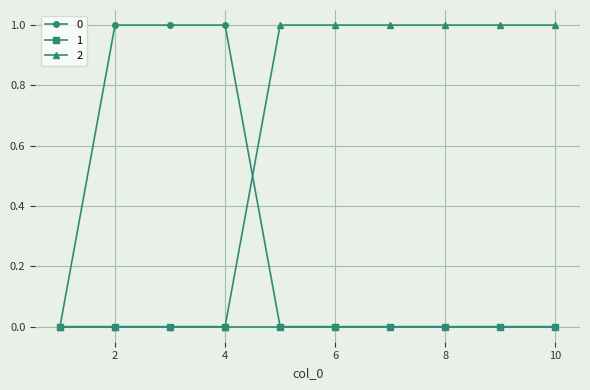

What is the difference between the maximum and minimum values in the 2 series?

1